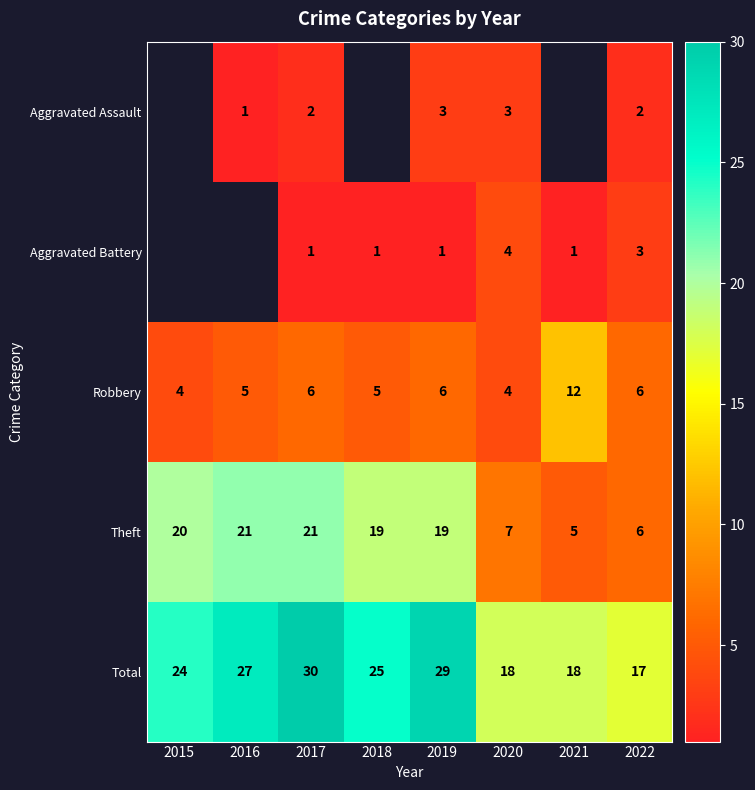

What is the spread (max minus min) of values at 2022?

15